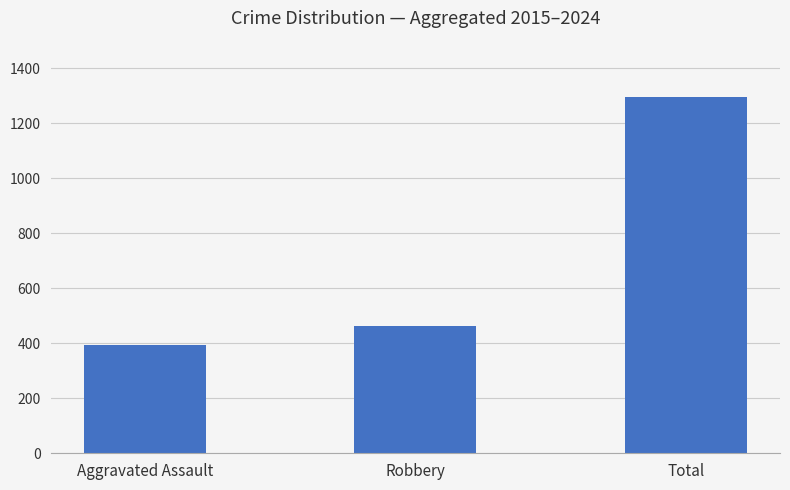

The value at Robbery is 238. True or false?

False